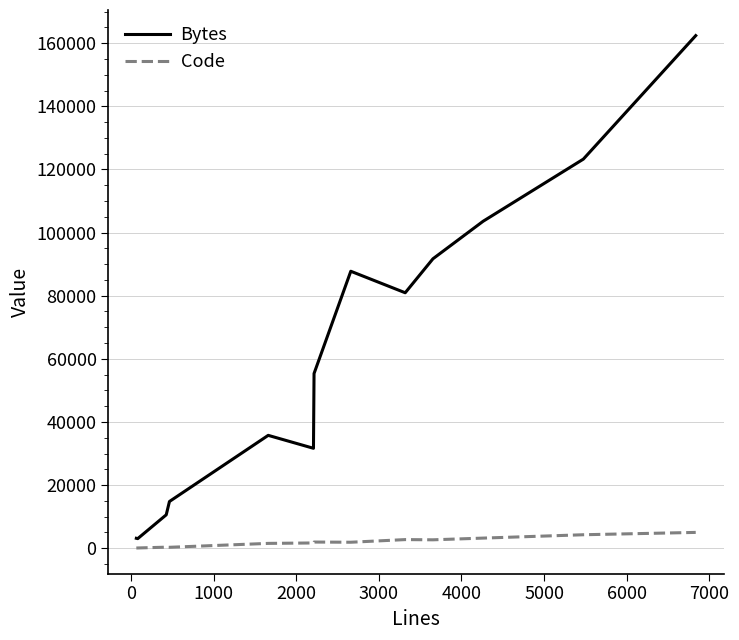

Which series has the largest total across all categories?

Bytes